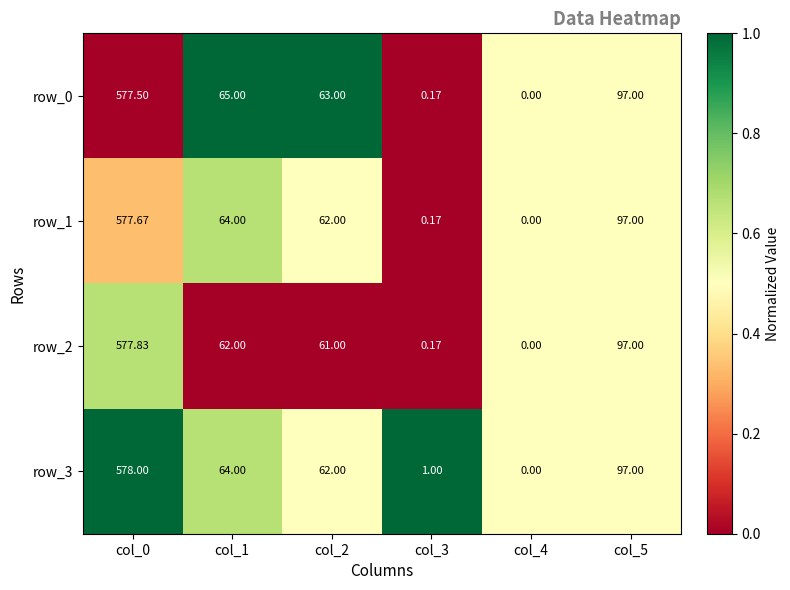

What is the difference between the maximum and minimum values in the row_3 series?

578.0